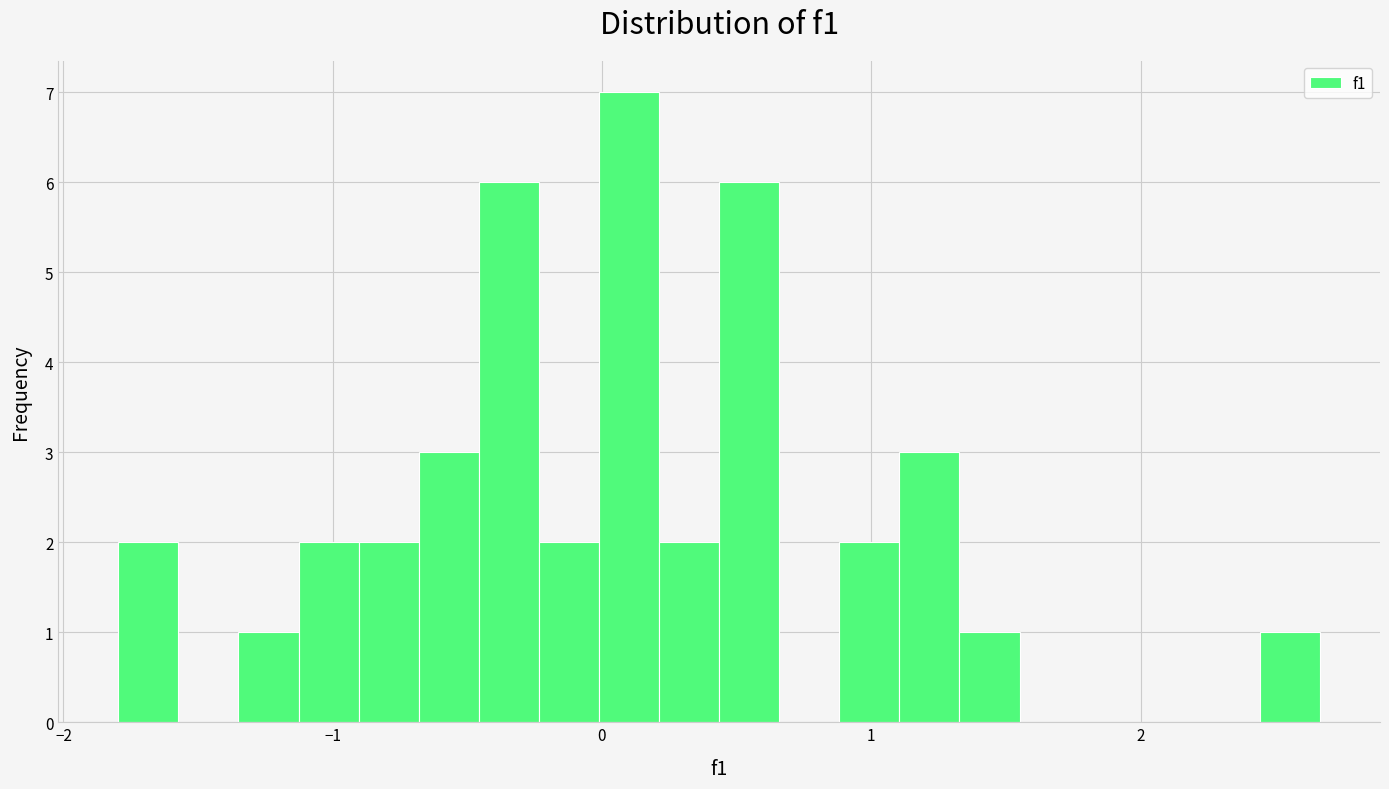

Read against the x-axis, roughly where is the centre of the tallest bar?

0.1